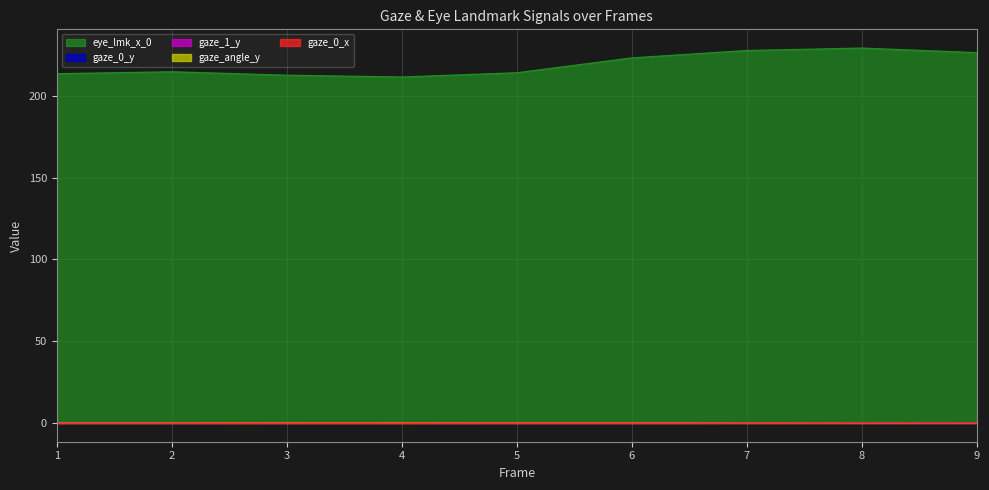

Reading right to left, what are all the values shown in this chart?

gaze_0_x: 9=0.2	8=0.2	7=0.1	6=0.0	5=0.0	4=0.0	3=0.0	2=0.0	1=0.0
gaze_0_y: 9=0.1	8=0.1	7=0.2	6=0.2	5=0.2	4=0.2	3=0.2	2=0.2	1=0.1
gaze_1_y: 9=0.1	8=0.1	7=0.2	6=0.2	5=0.2	4=0.2	3=0.2	2=0.2	1=0.2
gaze_angle_y: 9=0.1	8=0.1	7=0.2	6=0.2	5=0.2	4=0.2	3=0.2	2=0.2	1=0.1
eye_lmk_x_0: 9=226.5	8=229.3	7=227.8	6=223.3	5=214.2	4=211.6	3=212.7	2=214.8	1=213.6